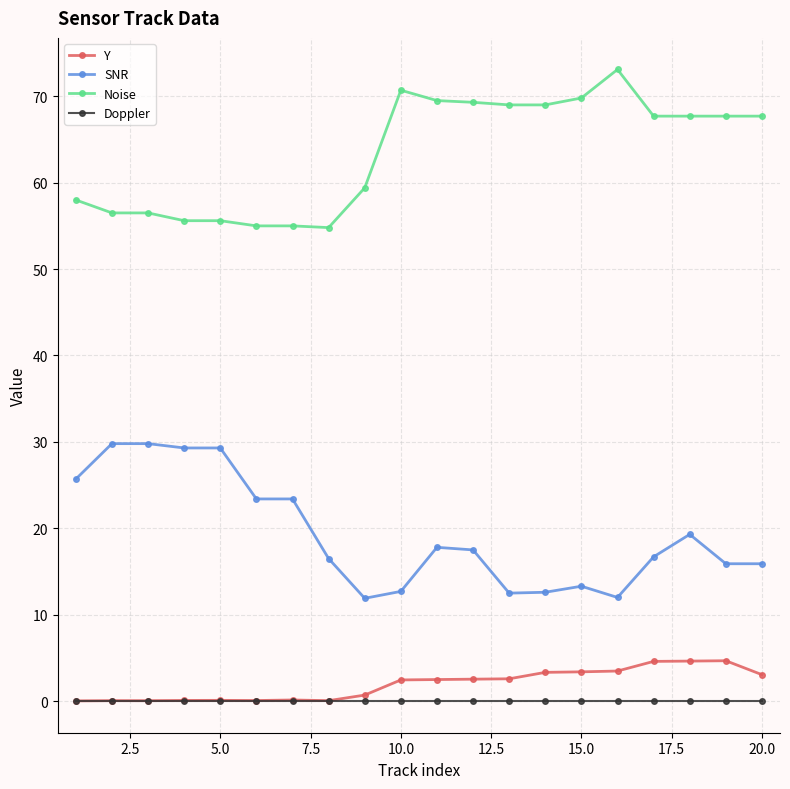

True or false: SNR has more than 1 interior local peaks.

True